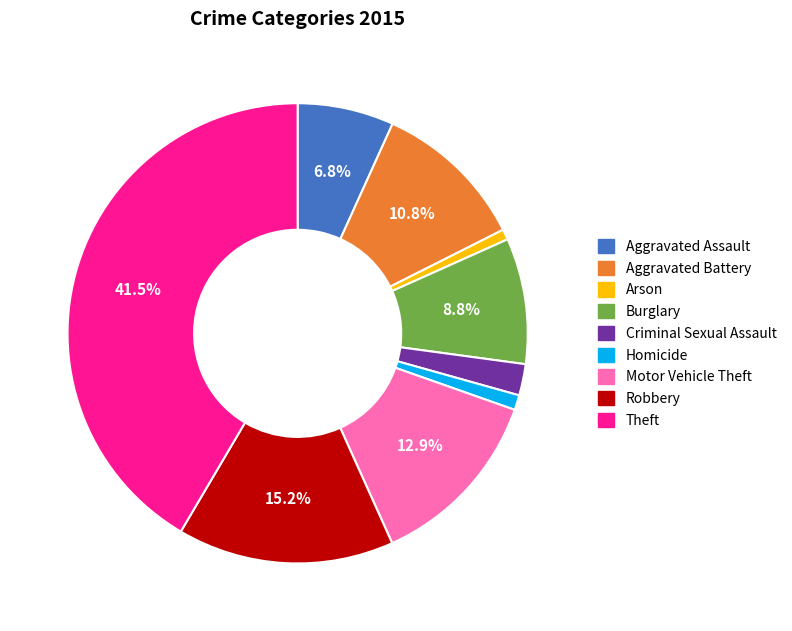

The Aggravated Assault slice represents 7% of the pie. True or false?

True